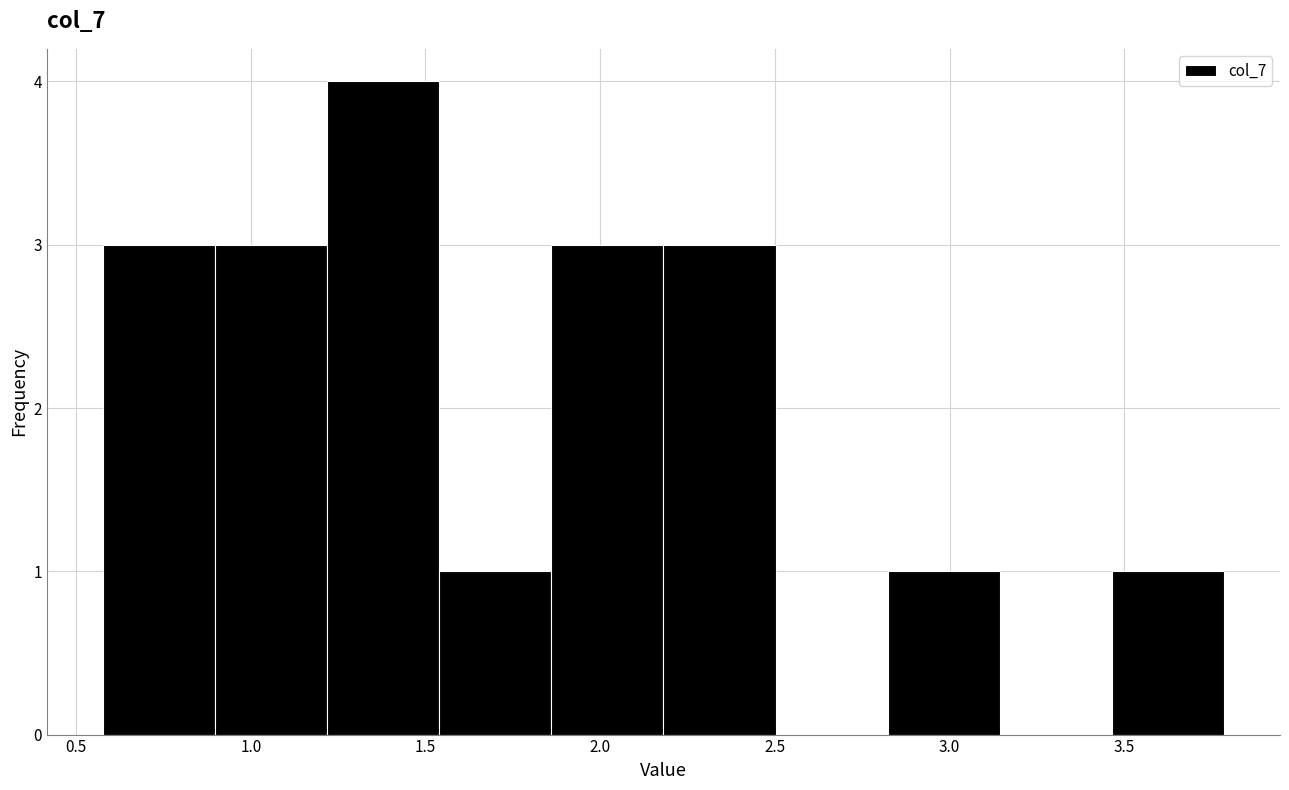

How tall is the bar that spans 0.60 to 0.90 on the x-axis? Neither the bar edges nor the heights are printed on the chart, so give them approximately, as read against the axes.

3